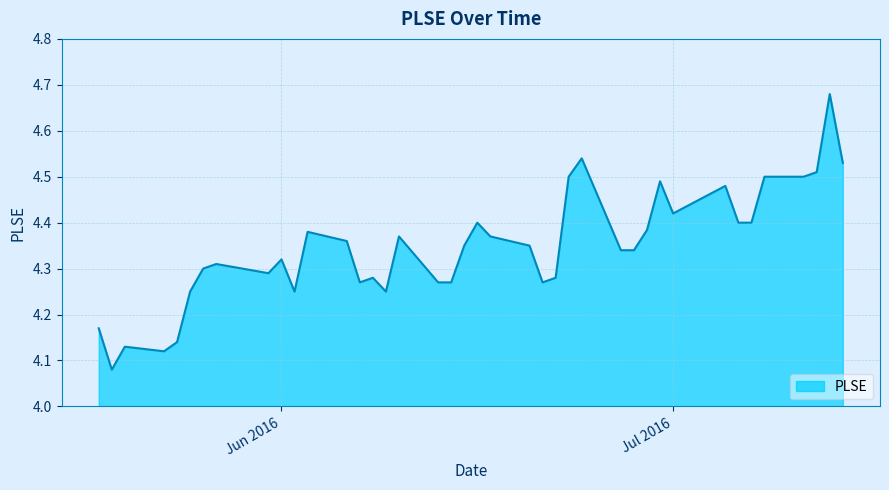

What is the difference between the maximum and minimum values?

0.6